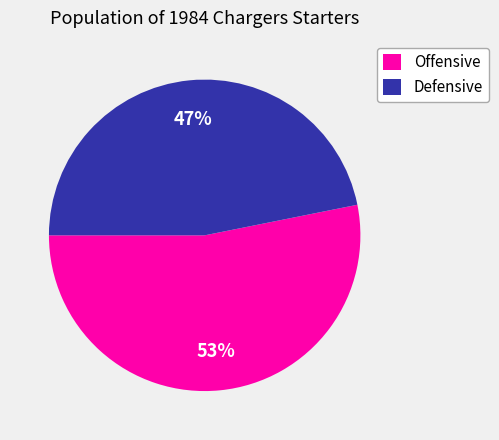

What is the largest slice in the pie chart?

Offensive